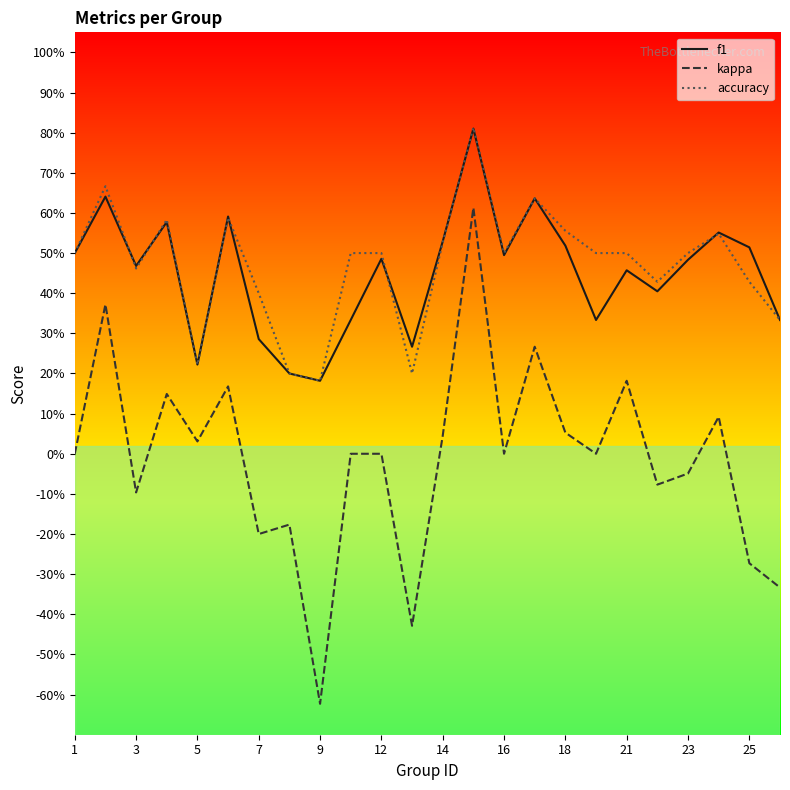

Does the chart have visible grid lines?

No